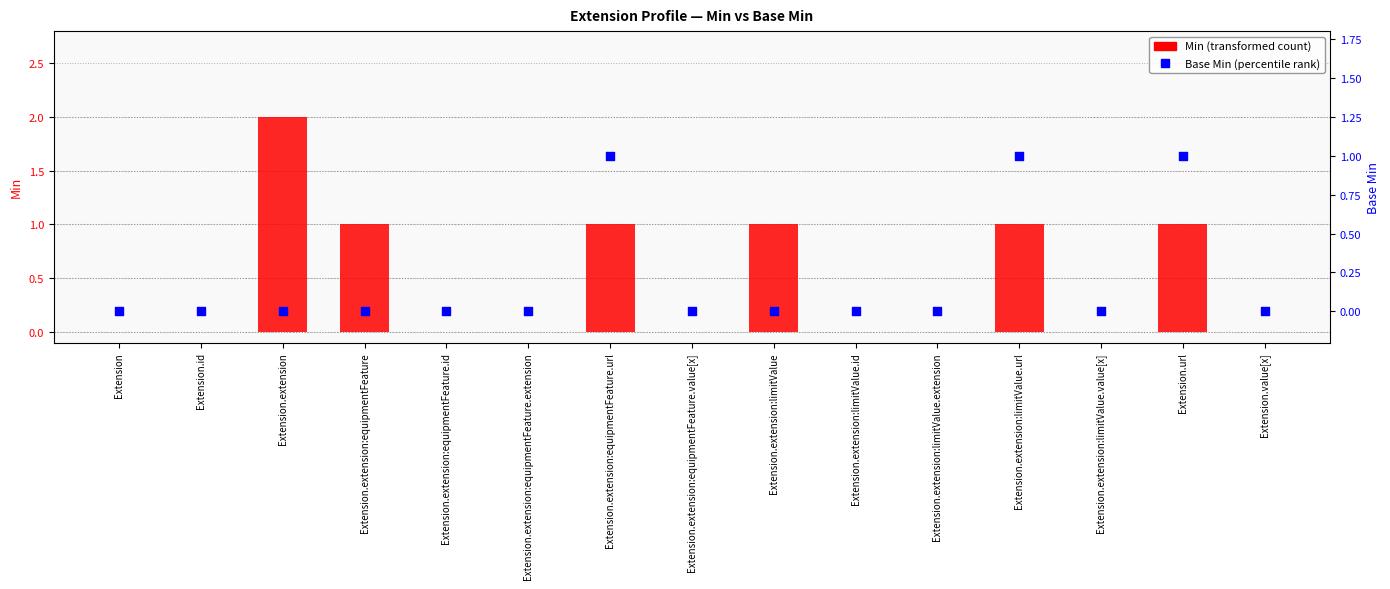

At how many categories does at least one series exceed 1?

1